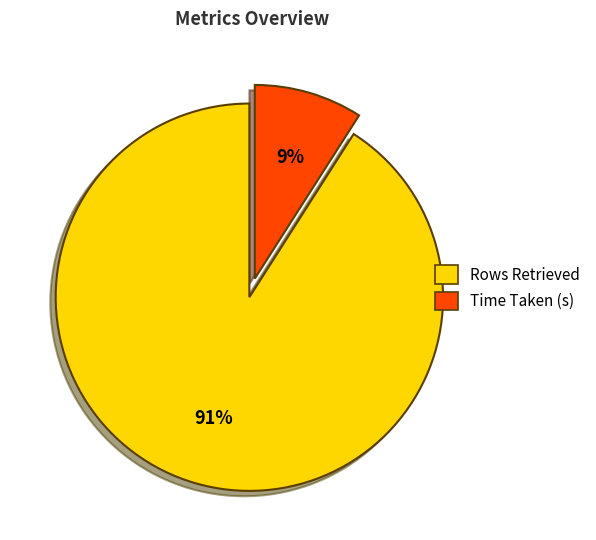

Which slice is the largest?

Rows Retrieved